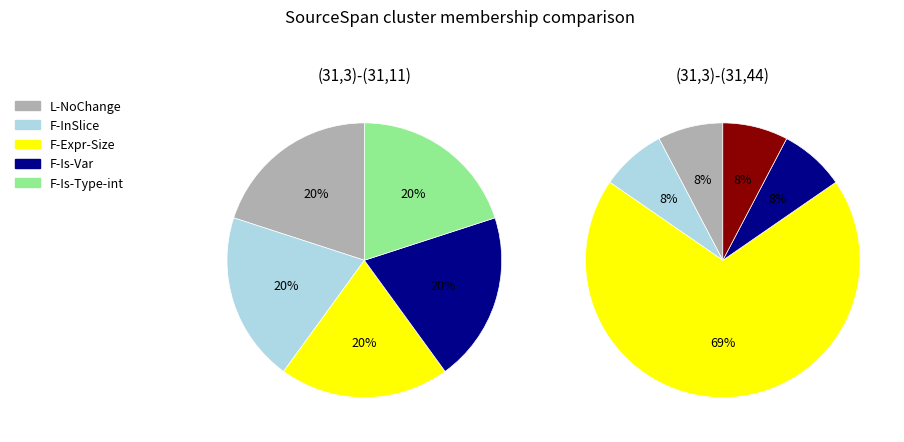

Is there any slice that represents more than half of the pie?

Yes